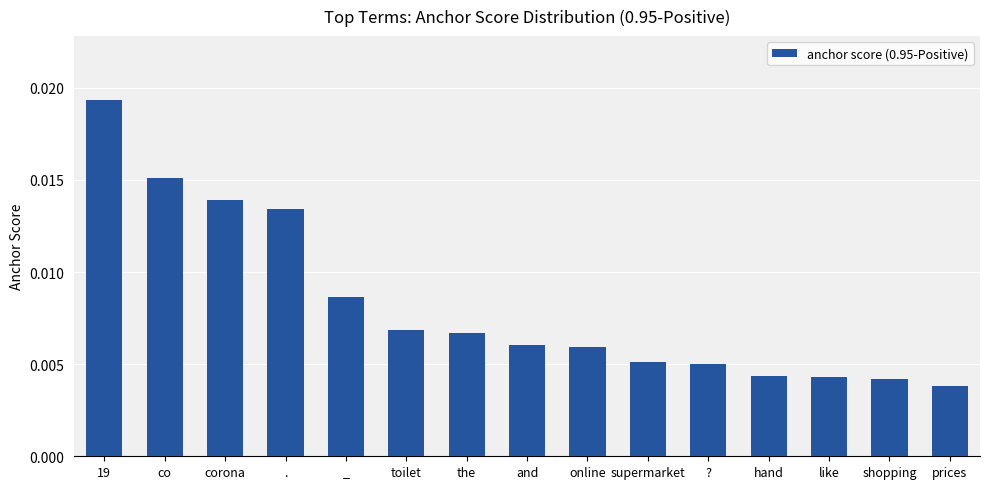

Between _ and like, which is larger?

_